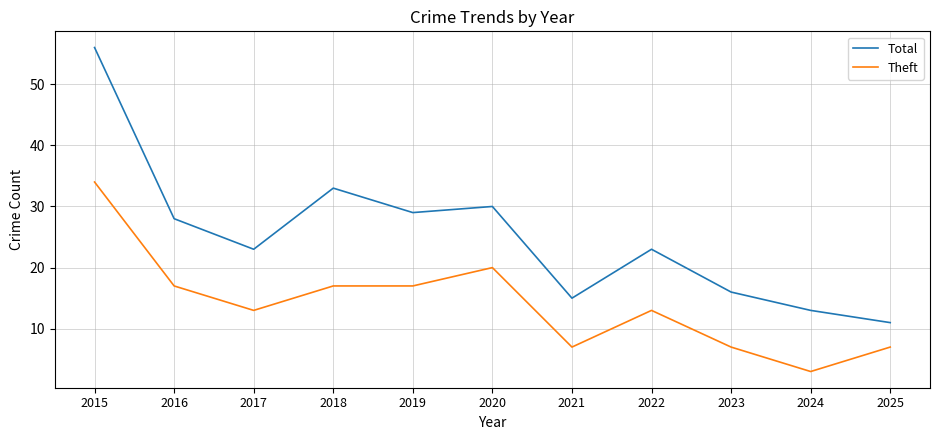

Reading left to right, what are all the values shown in this chart?

Total: 56	28	23	33	29	30	15	23	16	13	11
Theft: 34	17	13	17	17	20	7	13	7	3	7